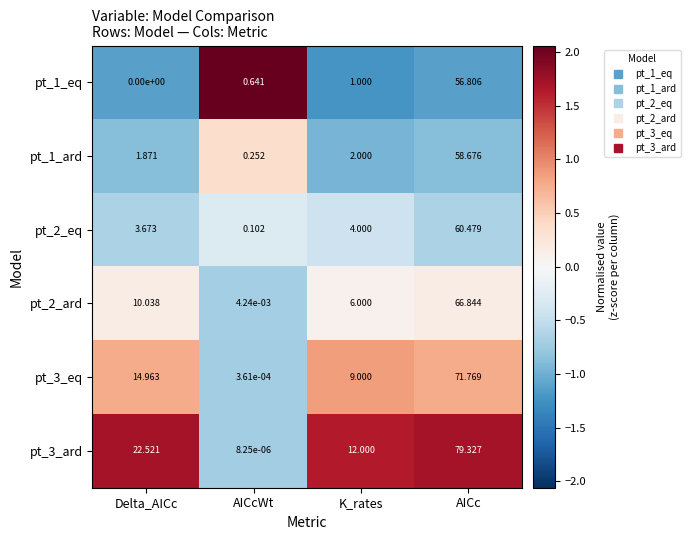

At which label does pt_2_ard reach its minimum?

AICcWt